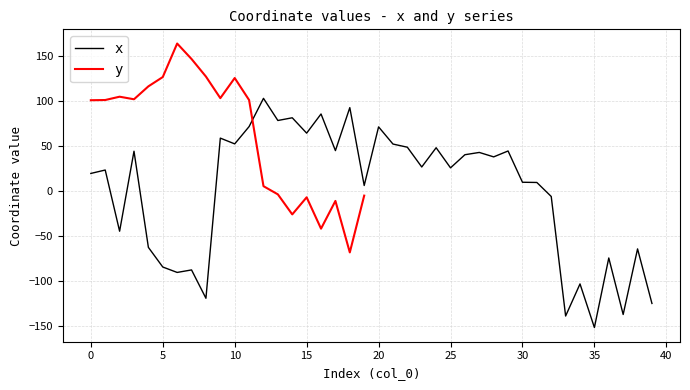

What is the difference between the maximum and minimum values?

254.9